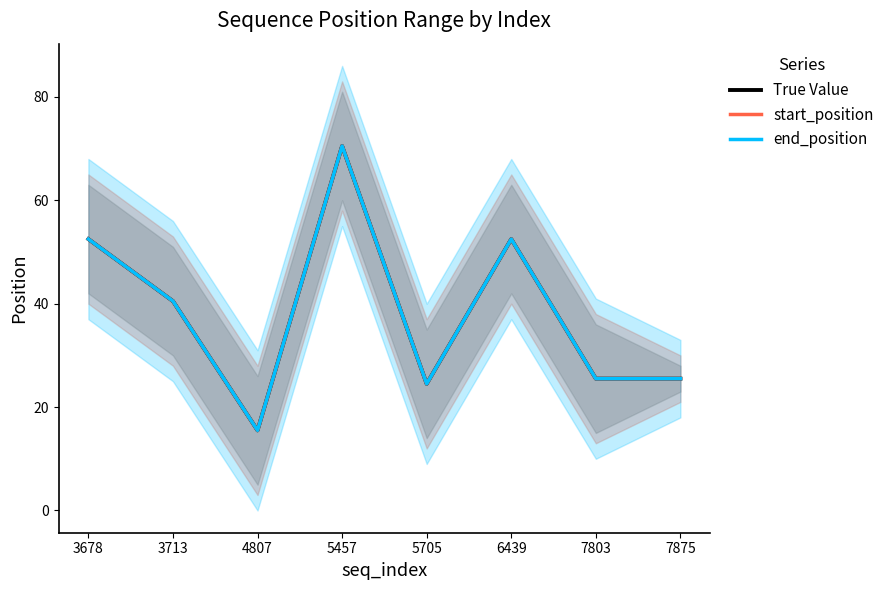

True or false: end_position and start_position cross at least once.

False